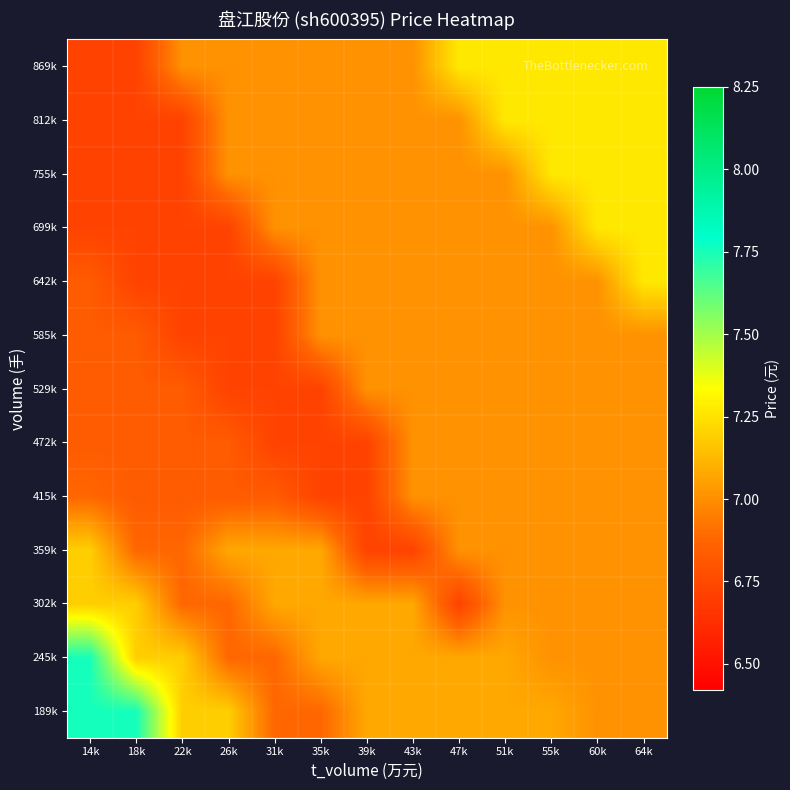

Reading left to right, list all the values displayed in this chart.

189k: 14k=7.8	18k=7.8	22k=7.2	26k=7.2	31k=6.9	35k=6.9	39k=7.1	43k=7.1	47k=7.1	51k=7.1	55k=7.1	60k=7.0	64k=7.0
245k: 14k=7.8	18k=7.2	22k=7.2	26k=6.9	31k=6.9	35k=7.1	39k=7.1	43k=7.1	47k=7.1	51k=7.1	55k=7.0	60k=7.0	64k=7.0
302k: 14k=7.2	18k=7.2	22k=6.9	26k=6.9	31k=7.1	35k=7.1	39k=7.1	43k=7.1	47k=6.7	51k=7.0	55k=7.0	60k=7.0	64k=7.0
359k: 14k=7.2	18k=6.9	22k=6.9	26k=7.1	31k=7.1	35k=7.1	39k=6.7	43k=6.7	47k=7.0	51k=7.0	55k=7.0	60k=7.0	64k=7.0
415k: 14k=6.9	18k=6.8	22k=6.8	26k=6.8	31k=6.8	35k=6.7	39k=6.7	43k=7.0	47k=7.0	51k=7.0	55k=7.0	60k=7.0	64k=7.0
472k: 14k=6.8	18k=6.8	22k=6.8	26k=6.8	31k=6.7	35k=6.7	39k=6.7	43k=7.0	47k=7.0	51k=7.0	55k=7.0	60k=7.0	64k=7.0
529k: 14k=6.8	18k=6.8	22k=6.8	26k=6.7	31k=6.7	35k=6.7	39k=7.0	43k=7.0	47k=7.0	51k=7.0	55k=7.0	60k=7.0	64k=7.0
585k: 14k=6.8	18k=6.8	22k=6.7	26k=6.7	31k=6.7	35k=7.0	39k=7.0	43k=7.0	47k=7.0	51k=7.0	55k=7.0	60k=7.0	64k=7.0
642k: 14k=6.8	18k=6.7	22k=6.7	26k=6.7	31k=6.7	35k=7.0	39k=7.0	43k=7.0	47k=7.0	51k=7.0	55k=7.0	60k=7.0	64k=7.3
699k: 14k=6.7	18k=6.7	22k=6.7	26k=6.7	31k=7.0	35k=7.0	39k=7.0	43k=7.0	47k=7.0	51k=7.0	55k=7.0	60k=7.3	64k=7.3
755k: 14k=6.7	18k=6.7	22k=6.7	26k=7.0	31k=7.0	35k=7.0	39k=7.0	43k=7.0	47k=7.0	51k=7.0	55k=7.3	60k=7.3	64k=7.3
812k: 14k=6.7	18k=6.7	22k=6.7	26k=7.0	31k=7.0	35k=7.0	39k=7.0	43k=7.0	47k=7.0	51k=7.3	55k=7.3	60k=7.3	64k=7.3
869k: 14k=6.7	18k=6.7	22k=7.0	26k=7.0	31k=7.0	35k=7.0	39k=7.0	43k=7.0	47k=7.3	51k=7.3	55k=7.3	60k=7.3	64k=7.3